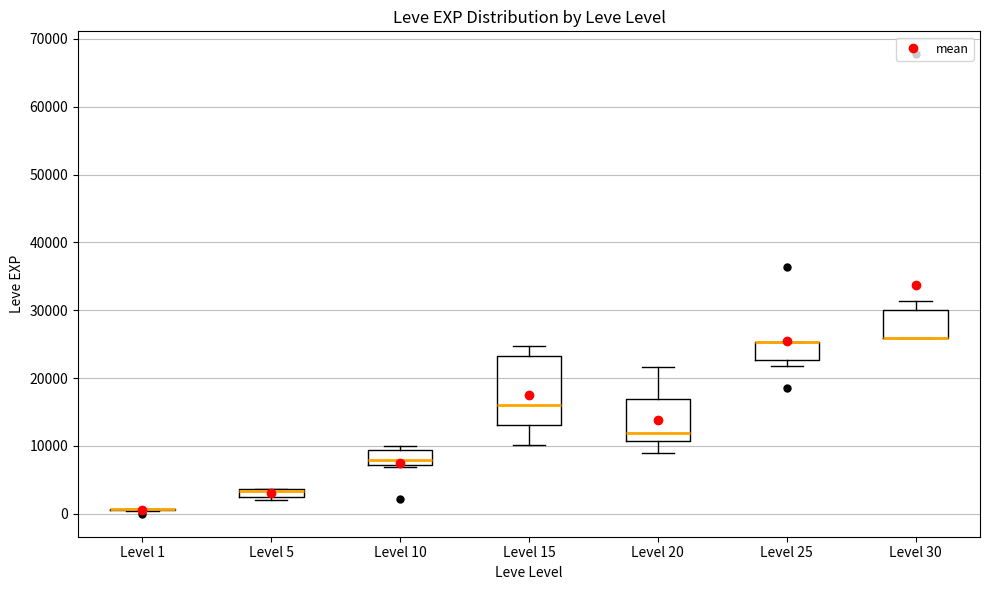

Comparing the boxes themselves (not the whiskers), which one is the tallest?

Level 15